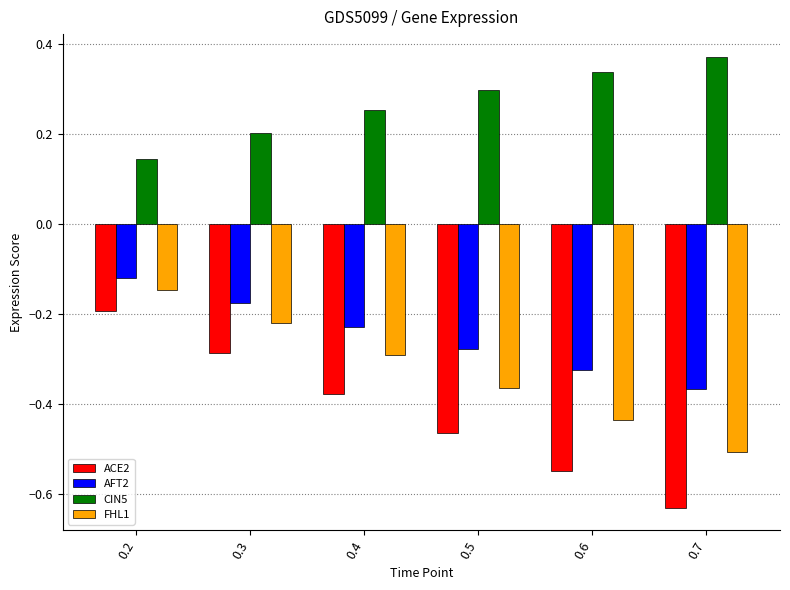

True or false: FHL1 has a value of -0.8 at 0.7.

False